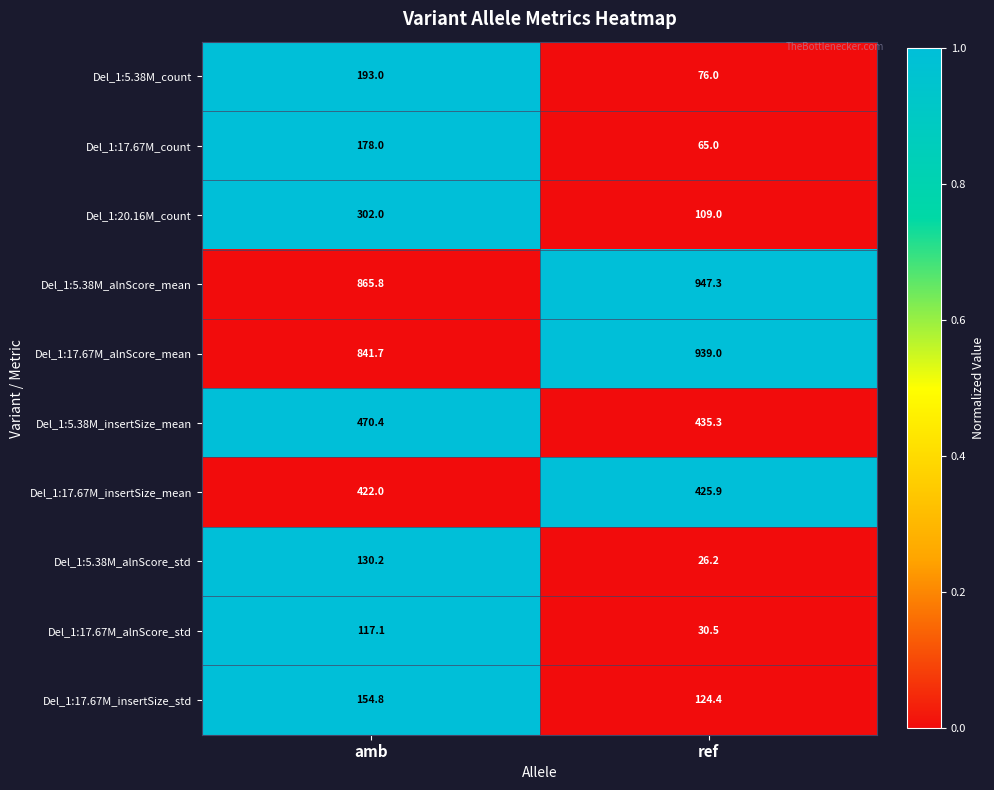

Reading left to right, extract all data points from this chart.

Del_1:5.38M_count: 193.0	76.0
Del_1:17.67M_count: 178.0	65.0
Del_1:20.16M_count: 302.0	109.0
Del_1:5.38M_alnScore_mean: 865.8	947.3
Del_1:17.67M_alnScore_mean: 841.7	939.0
Del_1:5.38M_insertSize_mean: 470.4	435.3
Del_1:17.67M_insertSize_mean: 422.0	425.9
Del_1:5.38M_alnScore_std: 130.2	26.2
Del_1:17.67M_alnScore_std: 117.1	30.5
Del_1:17.67M_insertSize_std: 154.8	124.4